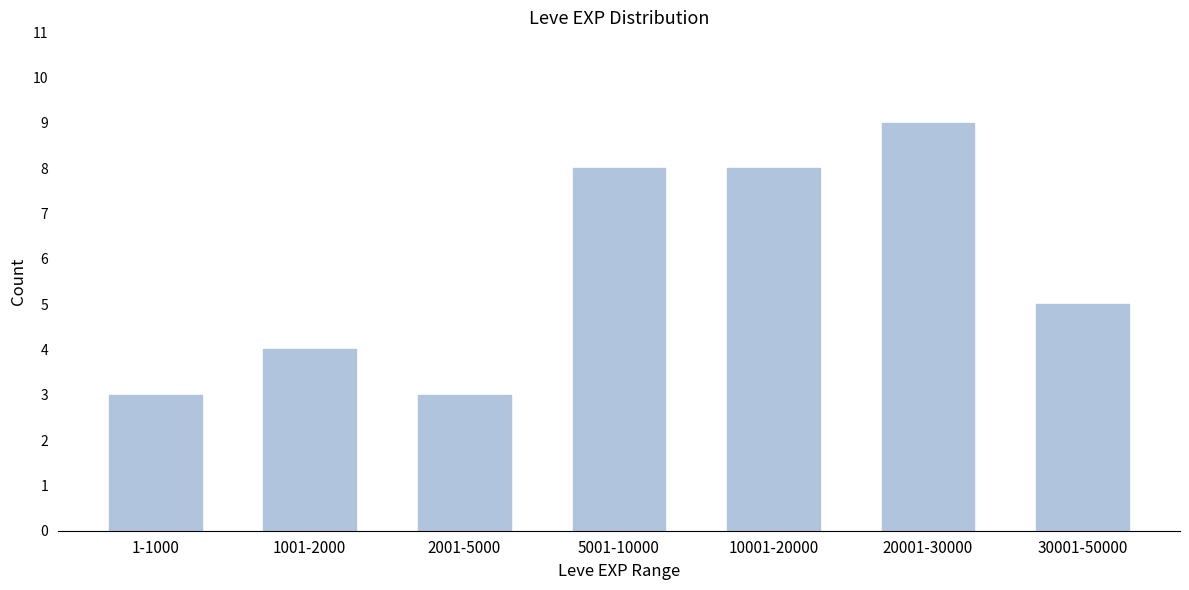

Reading left to right, list all the values displayed in this chart.

1-1000=3	1001-2000=4	2001-5000=3	5001-10000=8	10001-20000=8	20001-30000=9	30001-50000=5